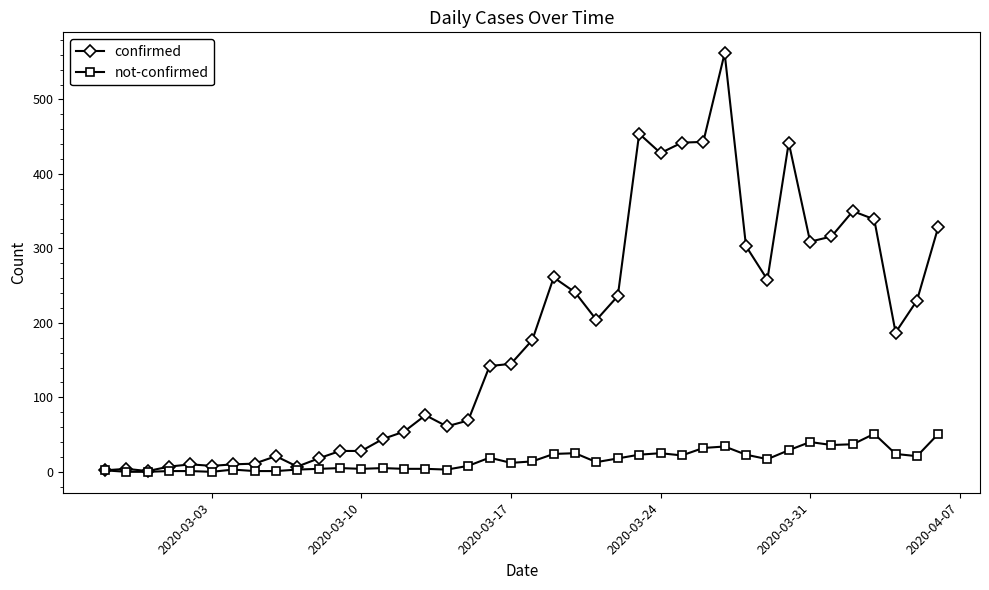

At how many categories does at least one series exceed 437?

5